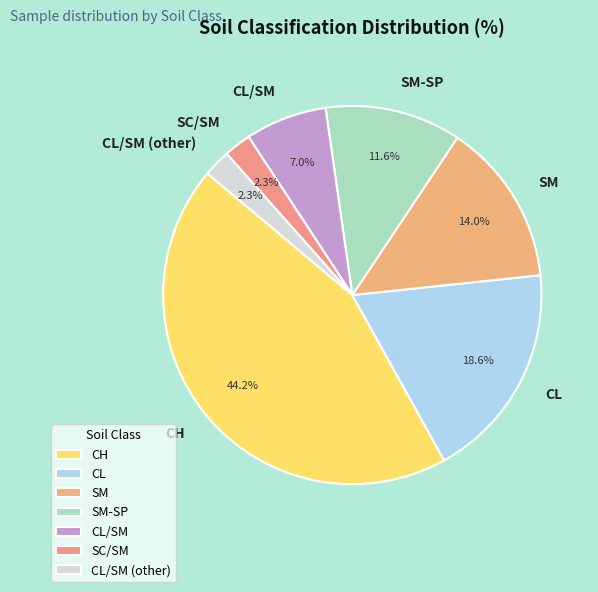

What is the ratio of the value at SC/SM to the value at CL/SM?

0.3